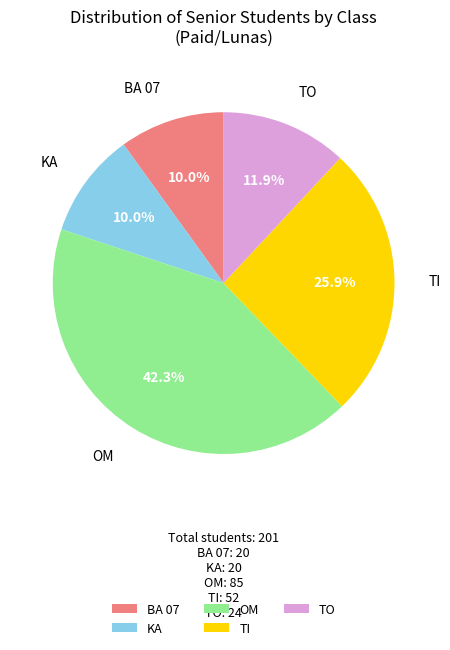

How many slices are in this pie chart?

5